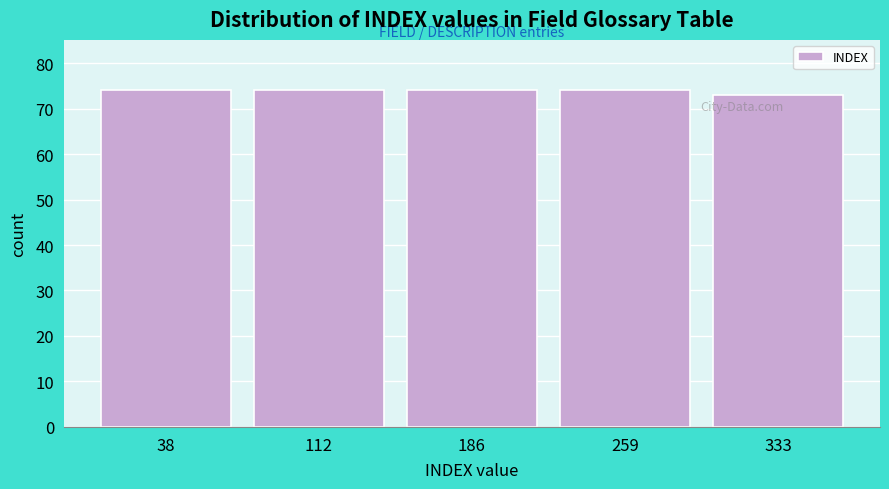

How tall is the bar that spans 150 to 220 on the x-axis? Neither the bar edges nor the heights are printed on the chart, so give them approximately, as read against the axes.

74